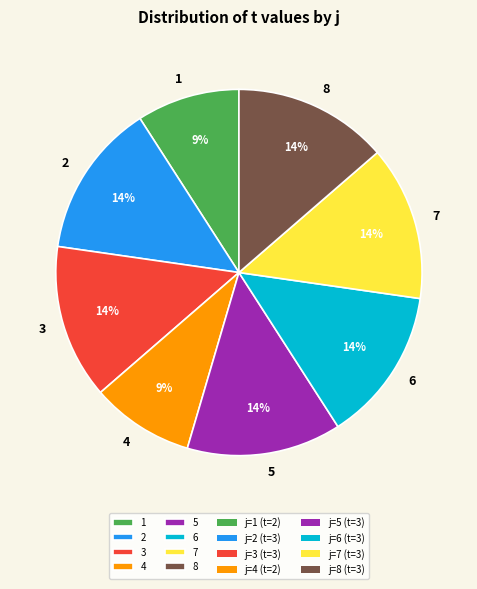

Is the sum of 1 and 6 greater than half?

No